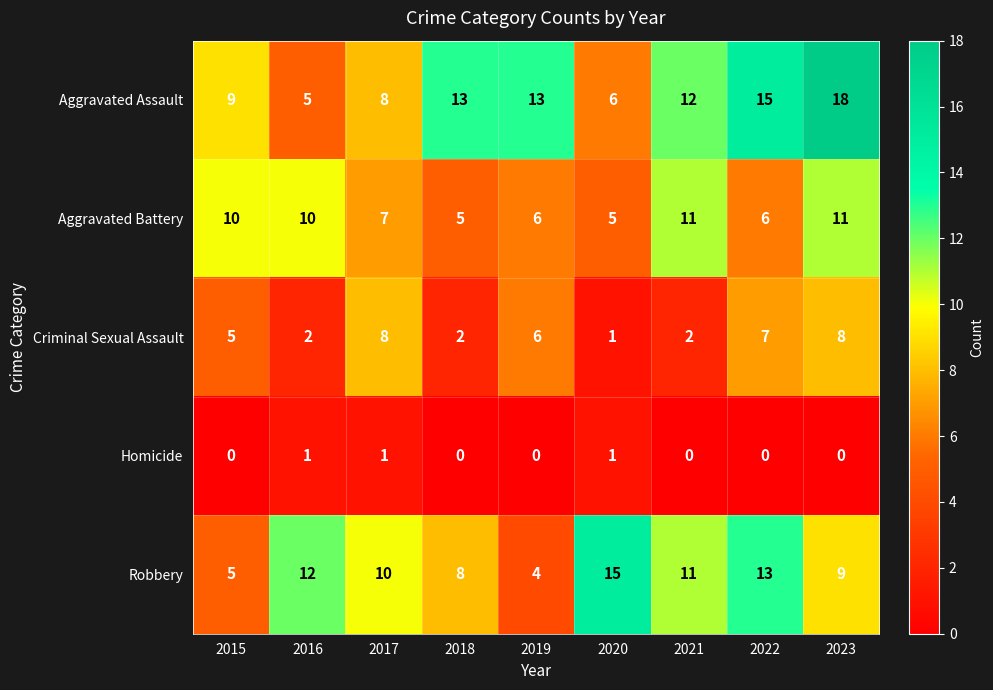

At which label does Criminal Sexual Assault reach its minimum?

2020